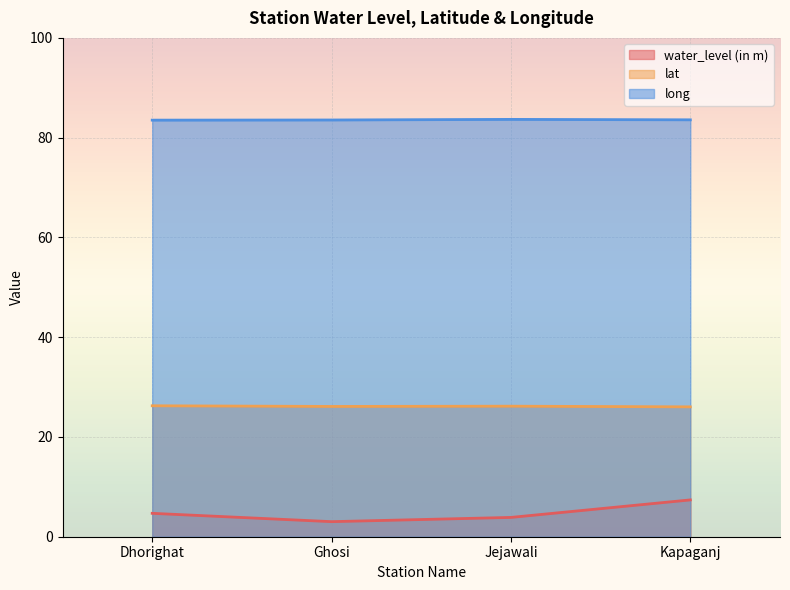

Is the value of long at Kapaganj greater than the value of lat at Ghosi?

Yes